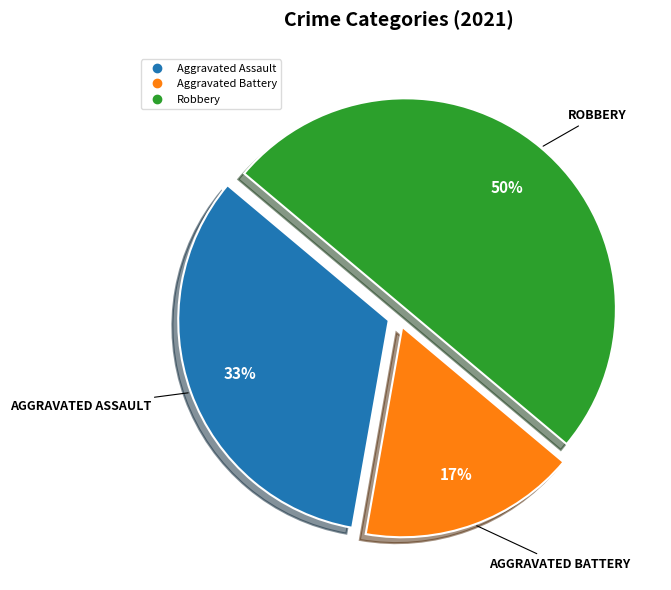

How many segments does this pie chart have?

3